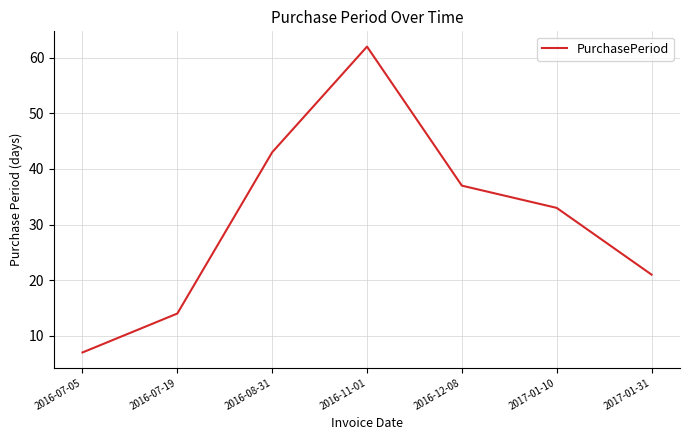

What is the change in value from 2016-07-05 to 2017-01-10?

+26